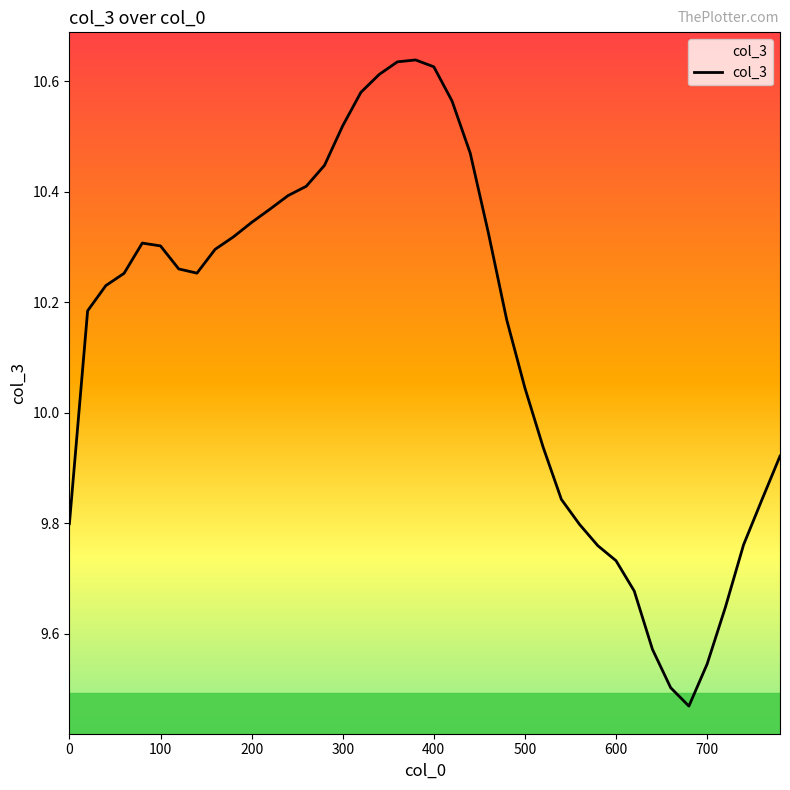

What is the difference between the maximum and minimum values?

1.2